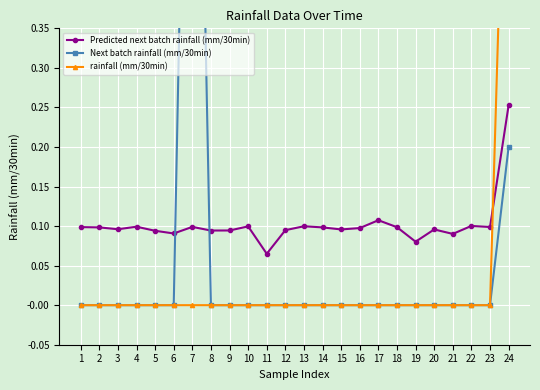

At which label does Predicted next batch rainfall (mm/30min) reach its peak?

24